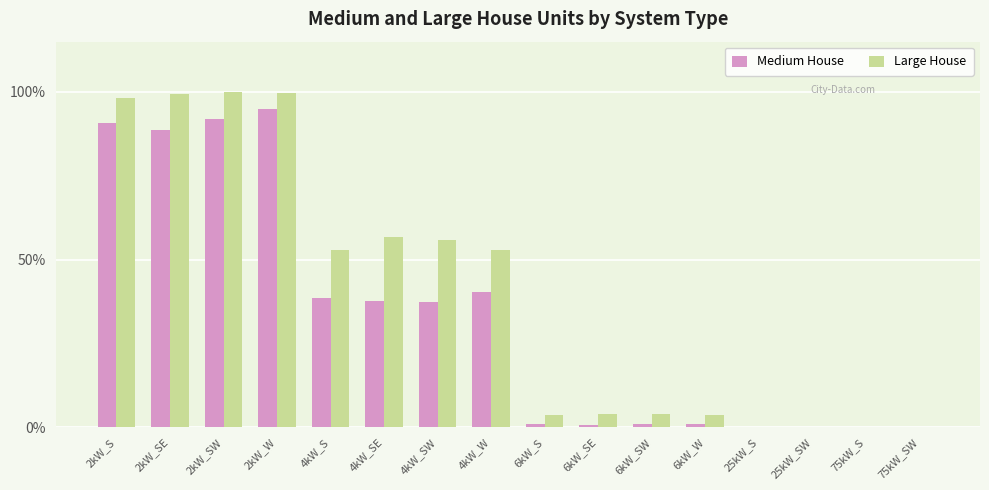

What is the difference between the Medium House values at 4kW_SE and 6kW_SW?

1285